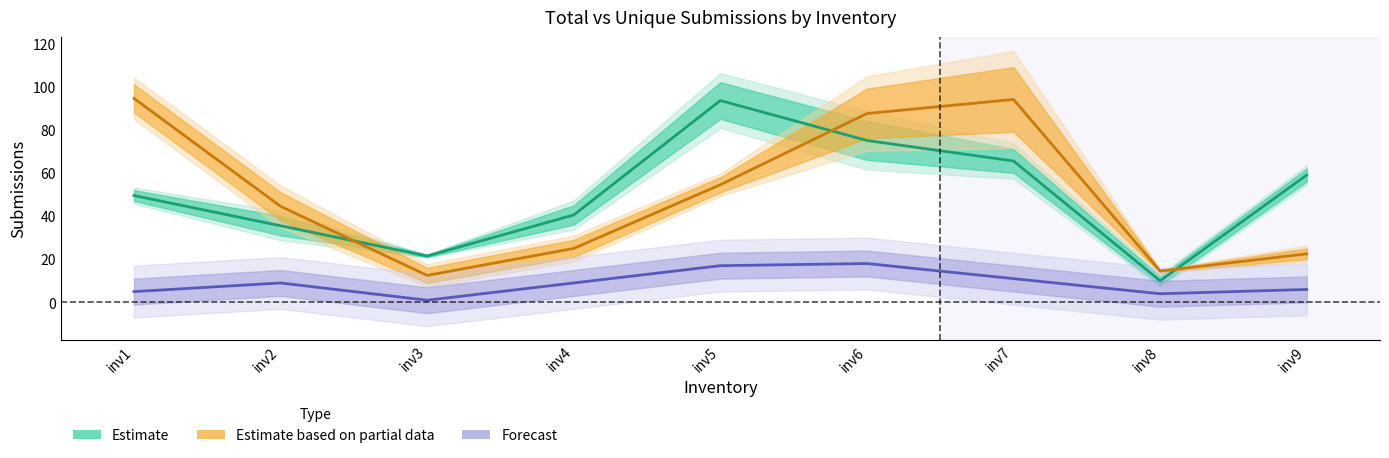

How many values in the Total Sub series are below 49?

4